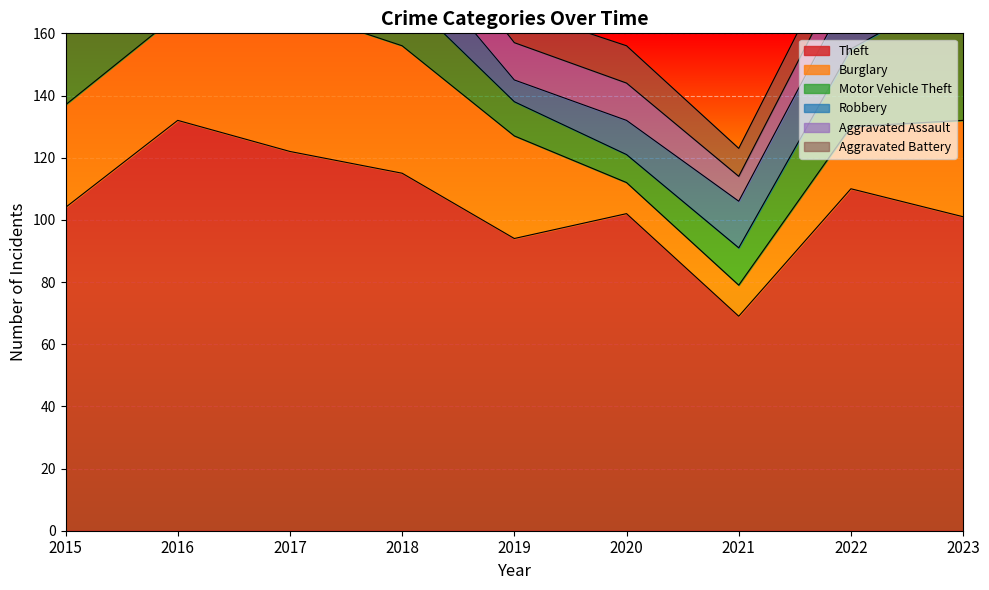

Which has a higher value, 2016 or 2021?

2016